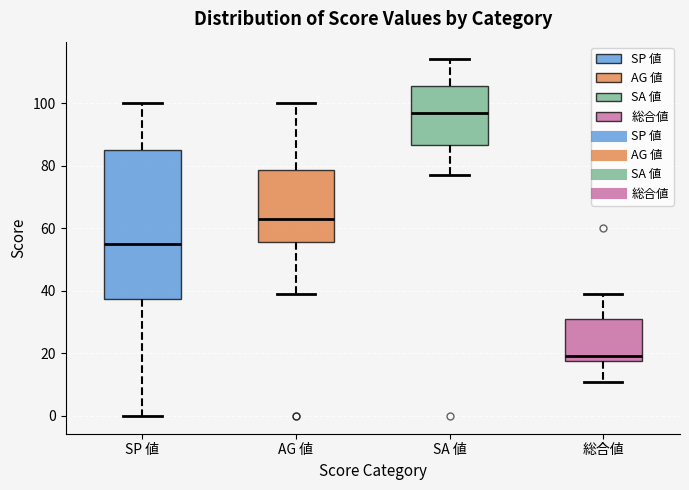

Where does the lower whisker of the box for SP 値 end on the y-axis? The values are not printed on the chart, so give them approximately, as read against the axis.

0